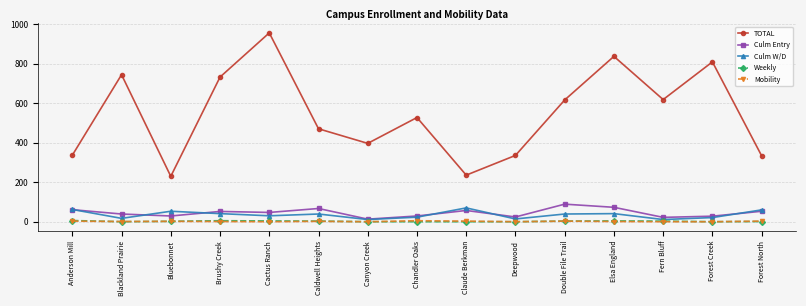

Is the value of Weekly at Elsa England greater than the value of Culm W/D at Forest Creek?

No